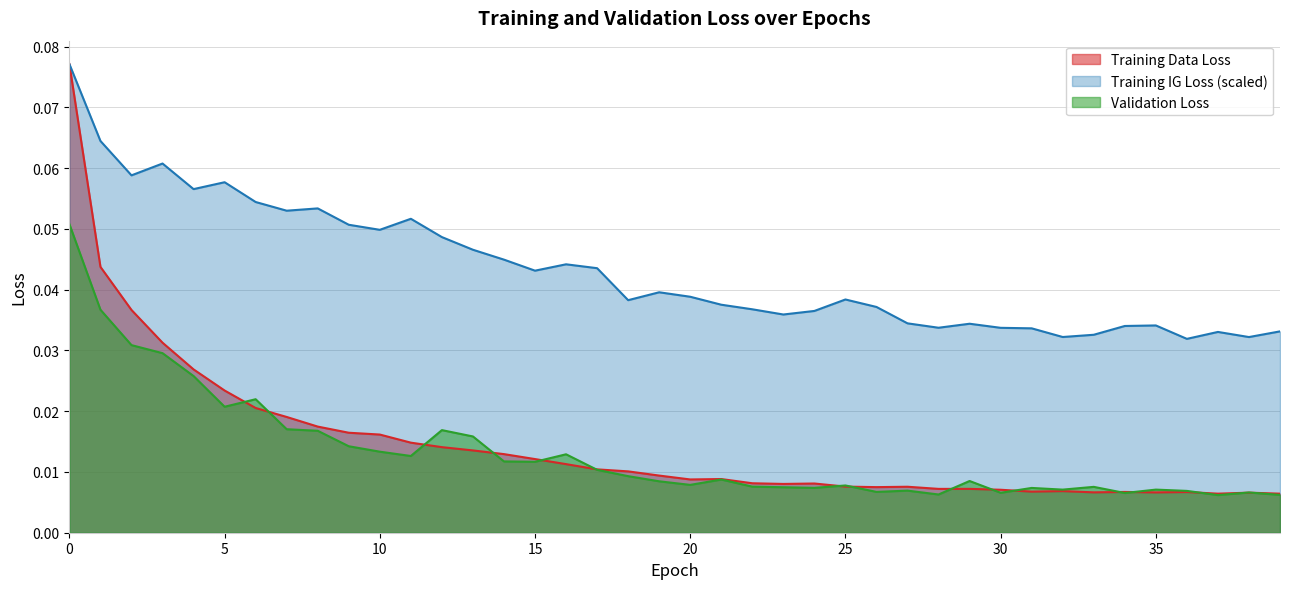

Reading left to right, transcribe all the data shown in this chart.

Training Data Loss: 0.1	0.0	0.0	0.0	0.0	0.0	0.0	0.0	0.0	0.0	0.0	0.0	0.0	0.0	0.0	0.0	0.0	0.0	0.0	0.0	0.0	0.0	0.0	0.0	0.0	0.0	0.0	0.0	0.0	0.0	0.0	0.0	0.0	0.0	0.0	0.0	0.0	0.0	0.0	0.0
Training IG Loss: 0.1	0.1	0.1	0.1	0.1	0.1	0.1	0.1	0.1	0.1	0.0	0.1	0.0	0.0	0.0	0.0	0.0	0.0	0.0	0.0	0.0	0.0	0.0	0.0	0.0	0.0	0.0	0.0	0.0	0.0	0.0	0.0	0.0	0.0	0.0	0.0	0.0	0.0	0.0	0.0
Validation Loss: 0.1	0.0	0.0	0.0	0.0	0.0	0.0	0.0	0.0	0.0	0.0	0.0	0.0	0.0	0.0	0.0	0.0	0.0	0.0	0.0	0.0	0.0	0.0	0.0	0.0	0.0	0.0	0.0	0.0	0.0	0.0	0.0	0.0	0.0	0.0	0.0	0.0	0.0	0.0	0.0